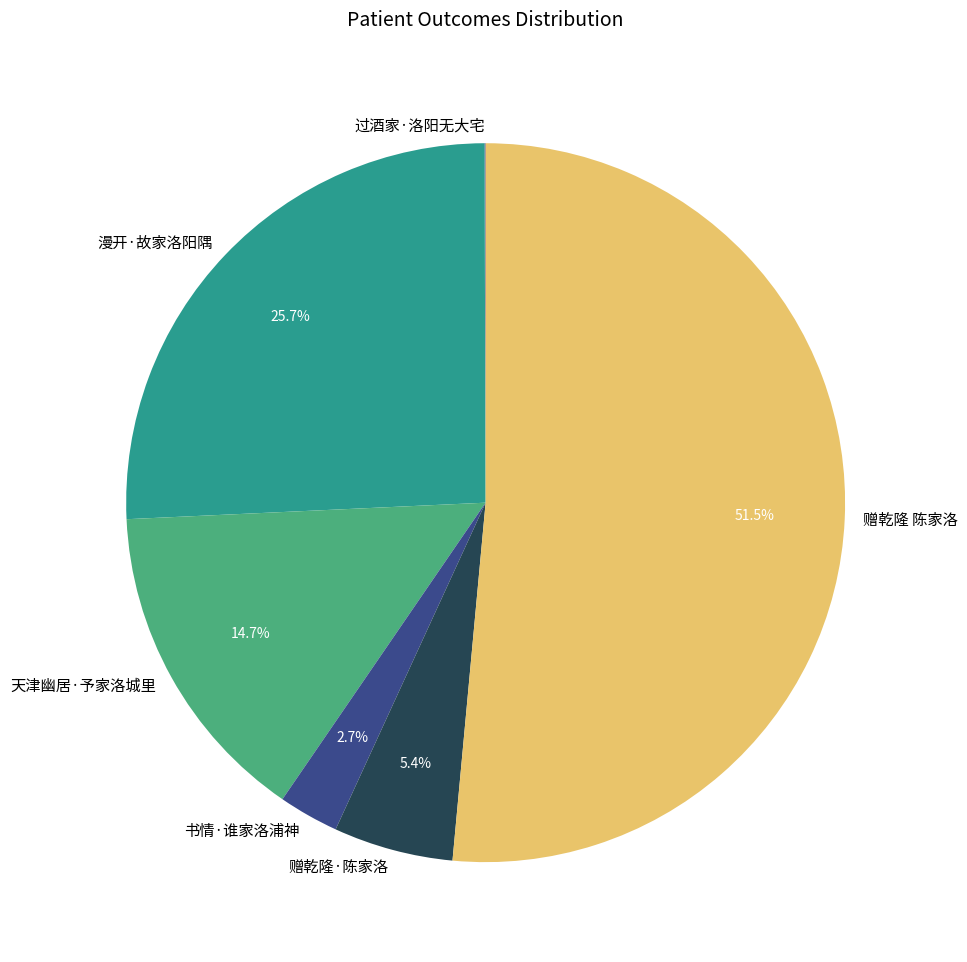

What is the largest slice in the pie chart?

赠乾隆 陈家洛